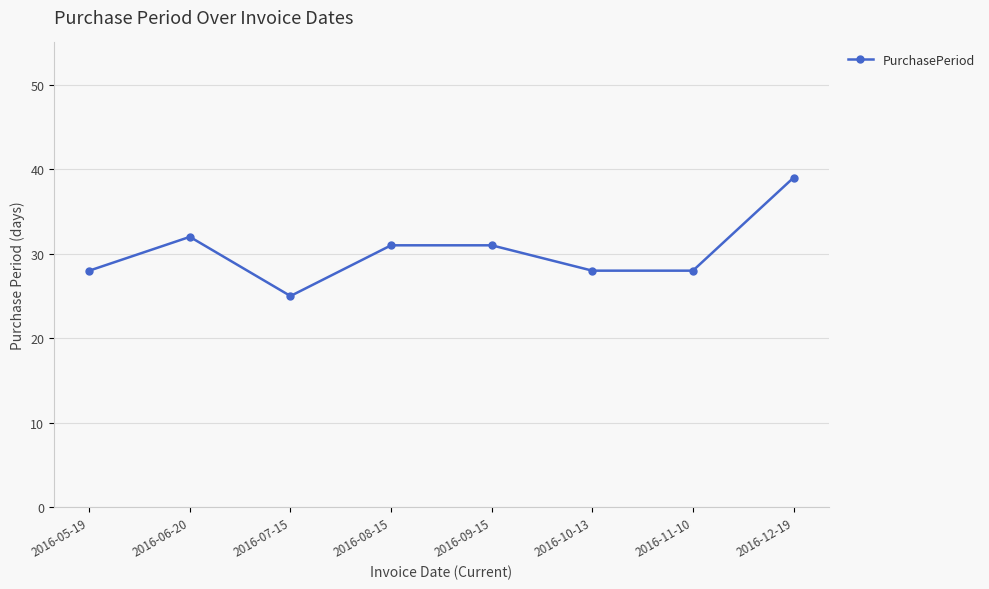

Does the chart display data point markers on the line(s)?

Yes